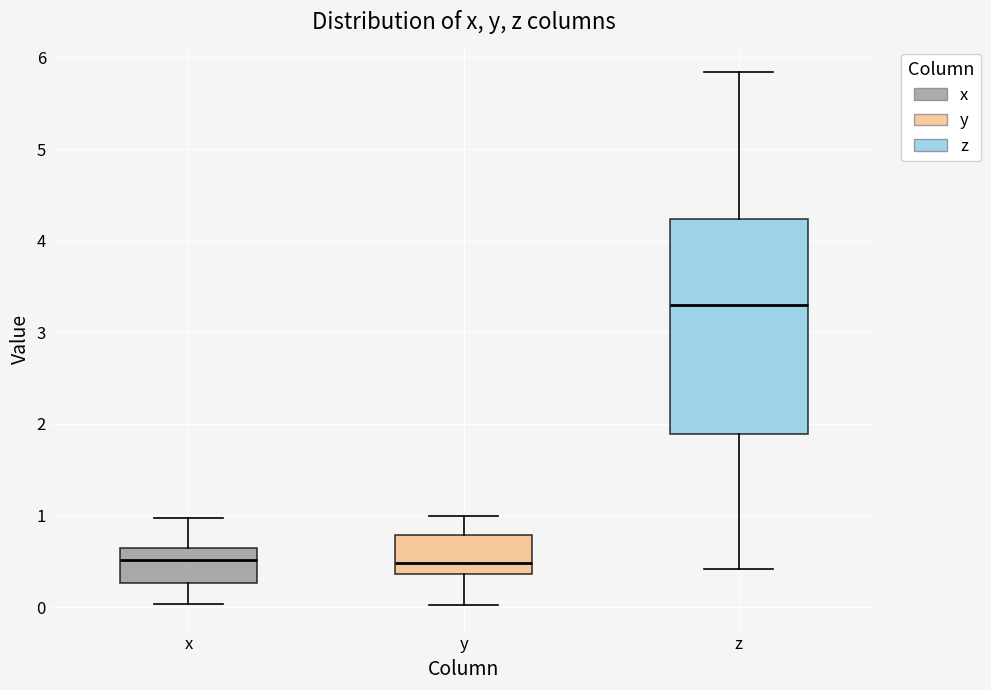

Reading left to right, read every box against the y-axis: the position of its median line, the range the box covers, and the ends of its whiskers. The values are not printed on the chart, so give them approximately, as read against the axis.

x: median 0.5, box 0.3 to 0.6, whiskers 0.0 to 1.0
y: median 0.5, box 0.4 to 0.8, whiskers 0.0 to 1.0
z: median 3.3, box 1.9 to 4.2, whiskers 0.4 to 5.8